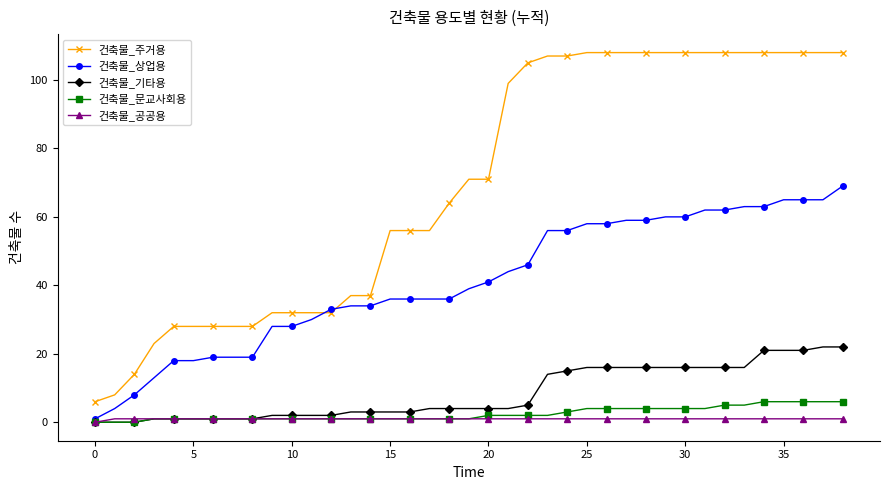

What is the greatest value displayed?

108